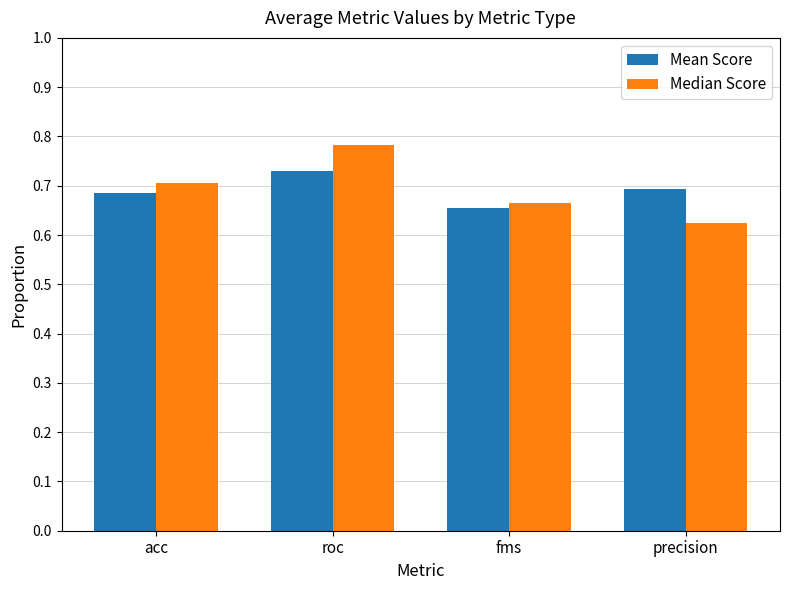

List the series in order of their peak value, lowest first.

Mean Score, Median Score